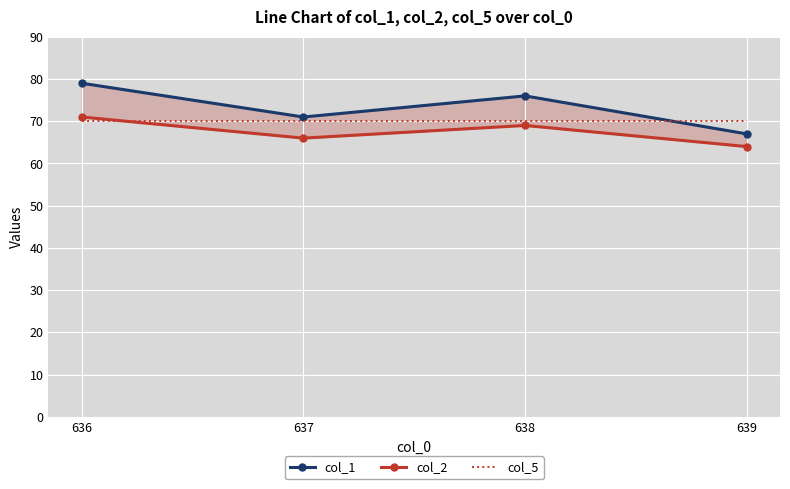

What is the minimum value for col_2?

64